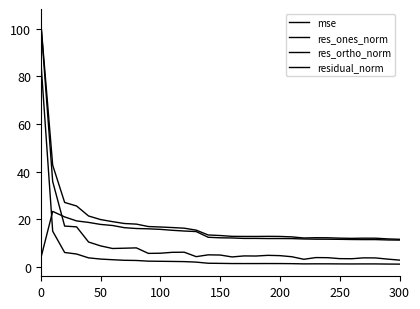

How many lines are shown in the chart?

4